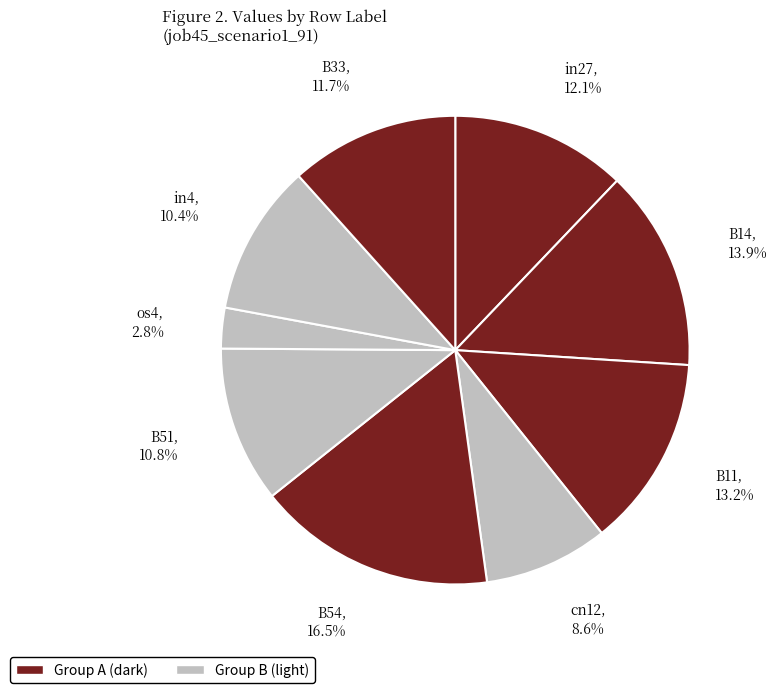

Which slice is the largest?

B54